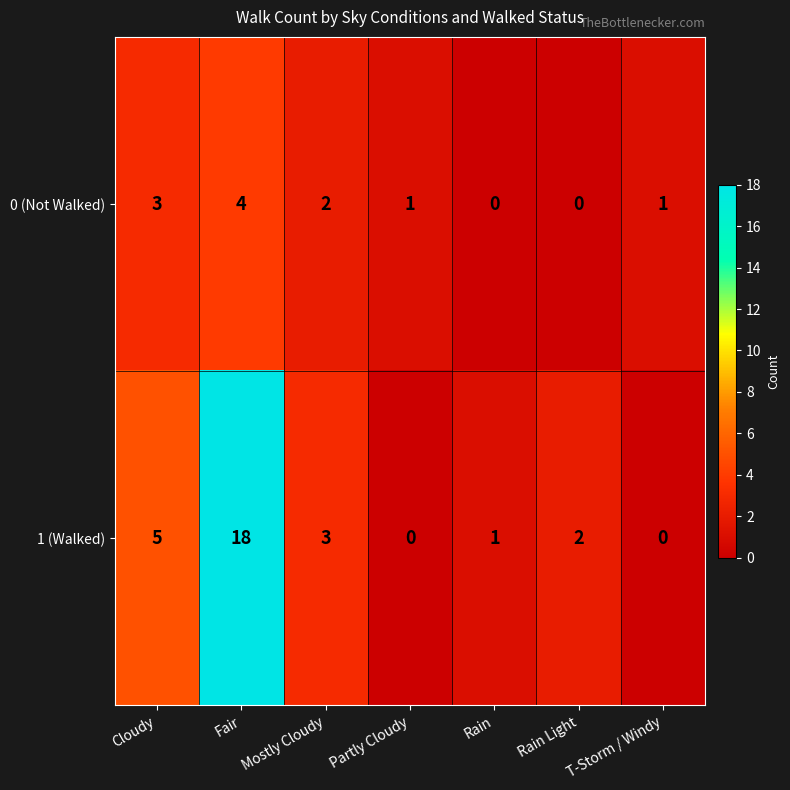

What is the sum of all 0 (Not Walked) values?

11